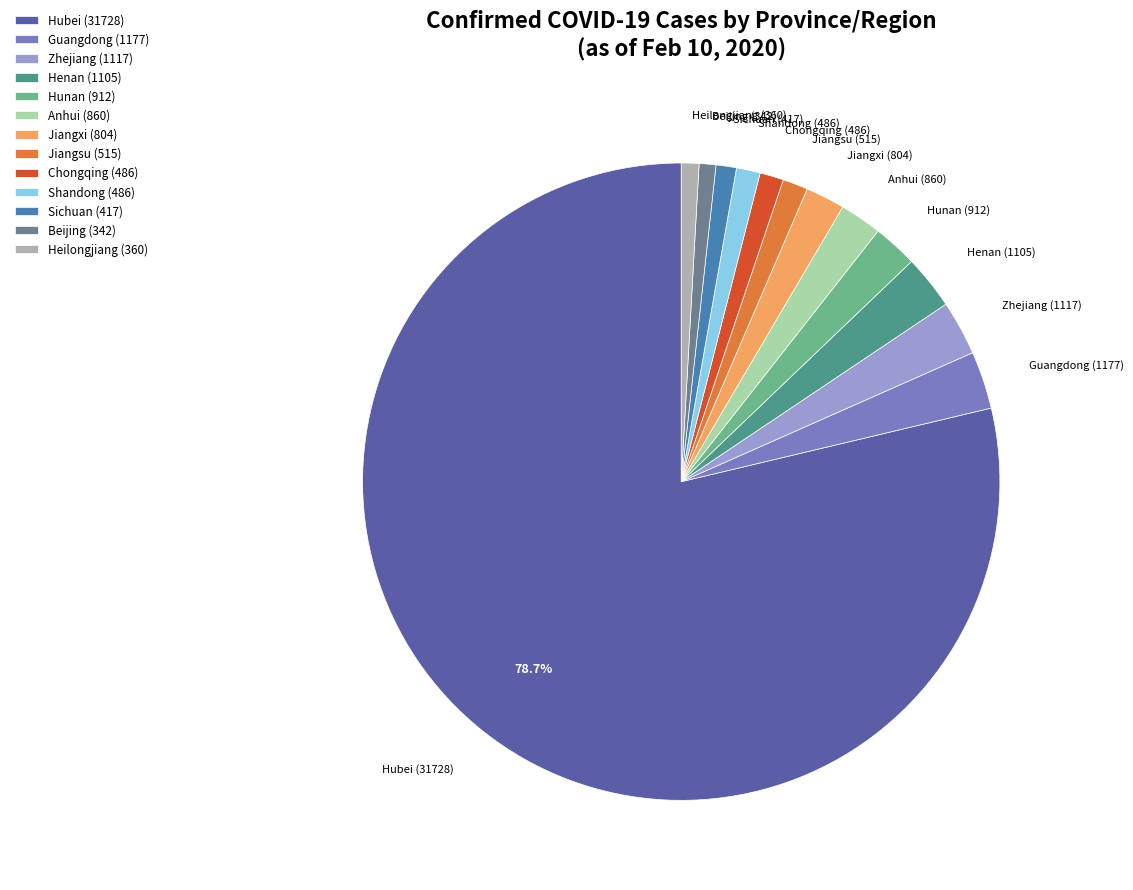

Is there any slice that represents more than half of the pie?

Yes